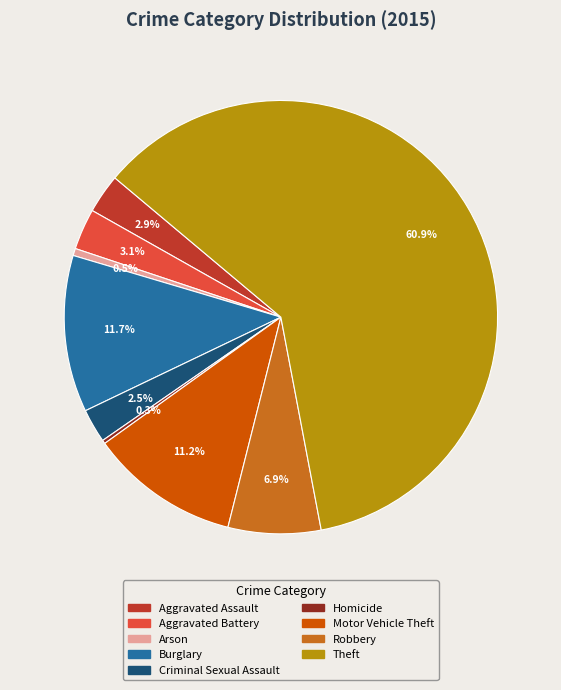

What percentage do Theft and Motor Vehicle Theft together represent?

72.1%